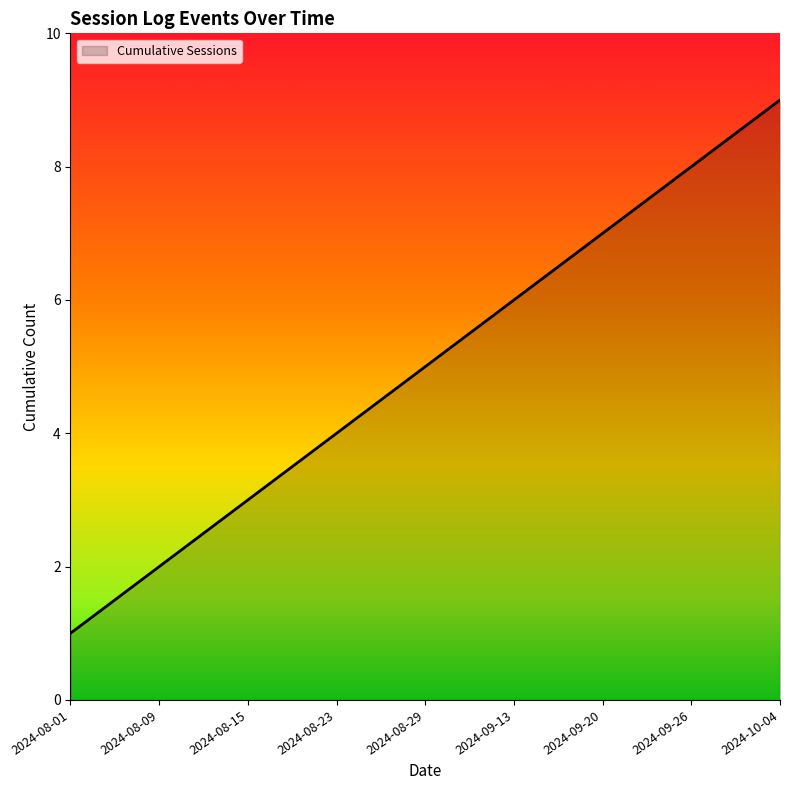

What position from the right is 2024-08-15?

7